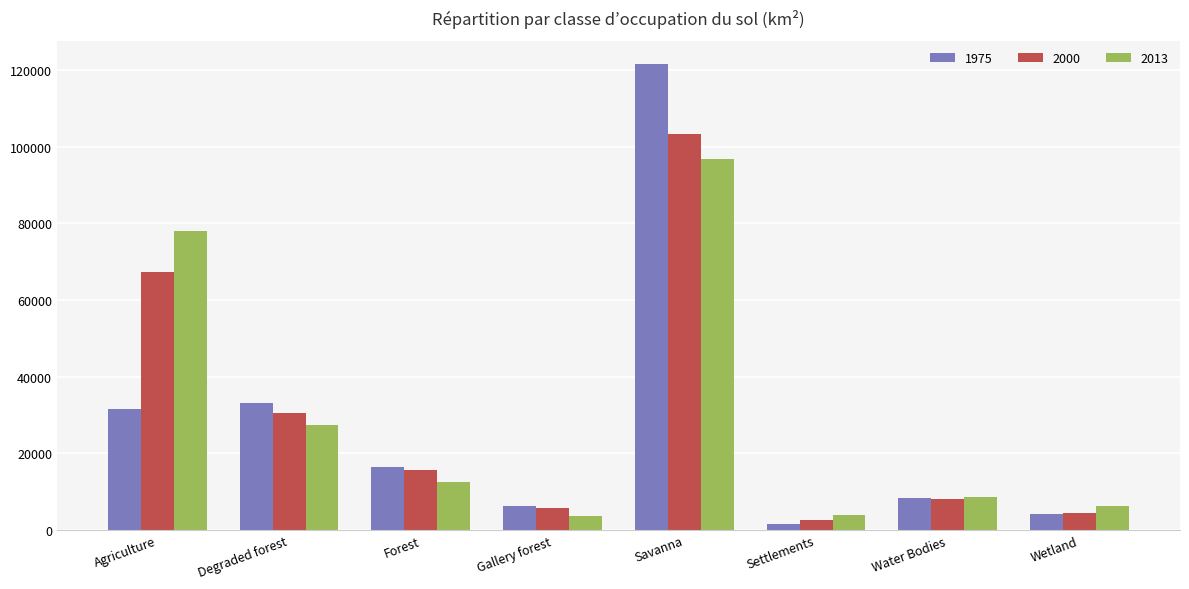

How many data points in 2013 are less than 12420?

4